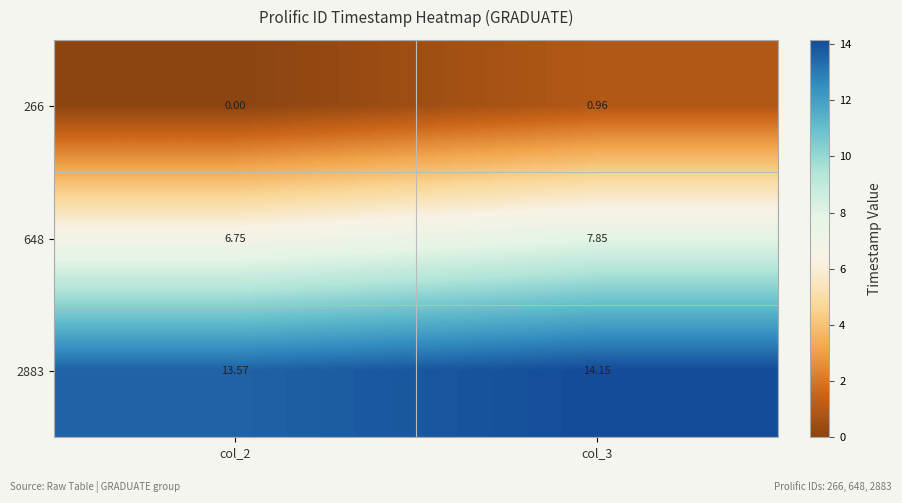

Rank the series at col_2 from highest to lowest value.

2883, 648, 266